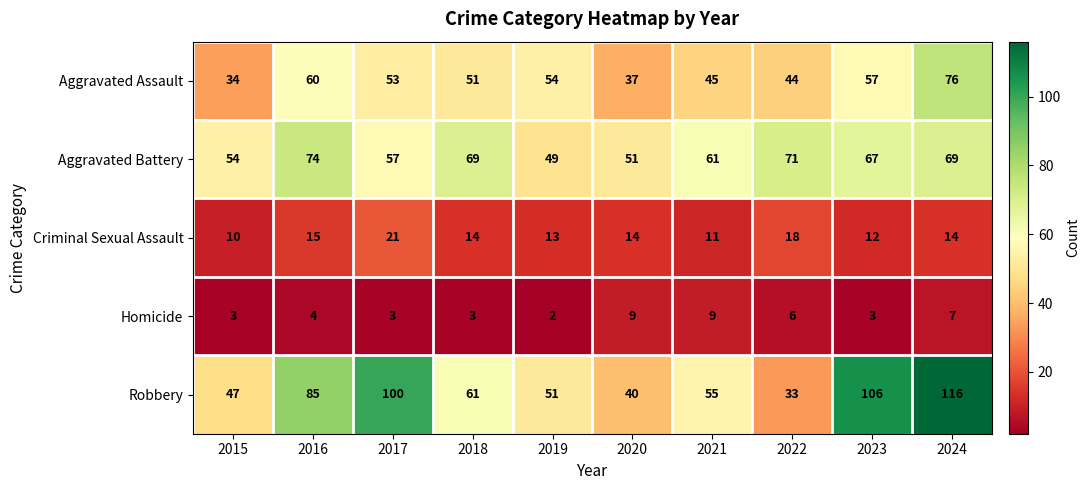

Count the Homicide values in the range 3 to 7.

7